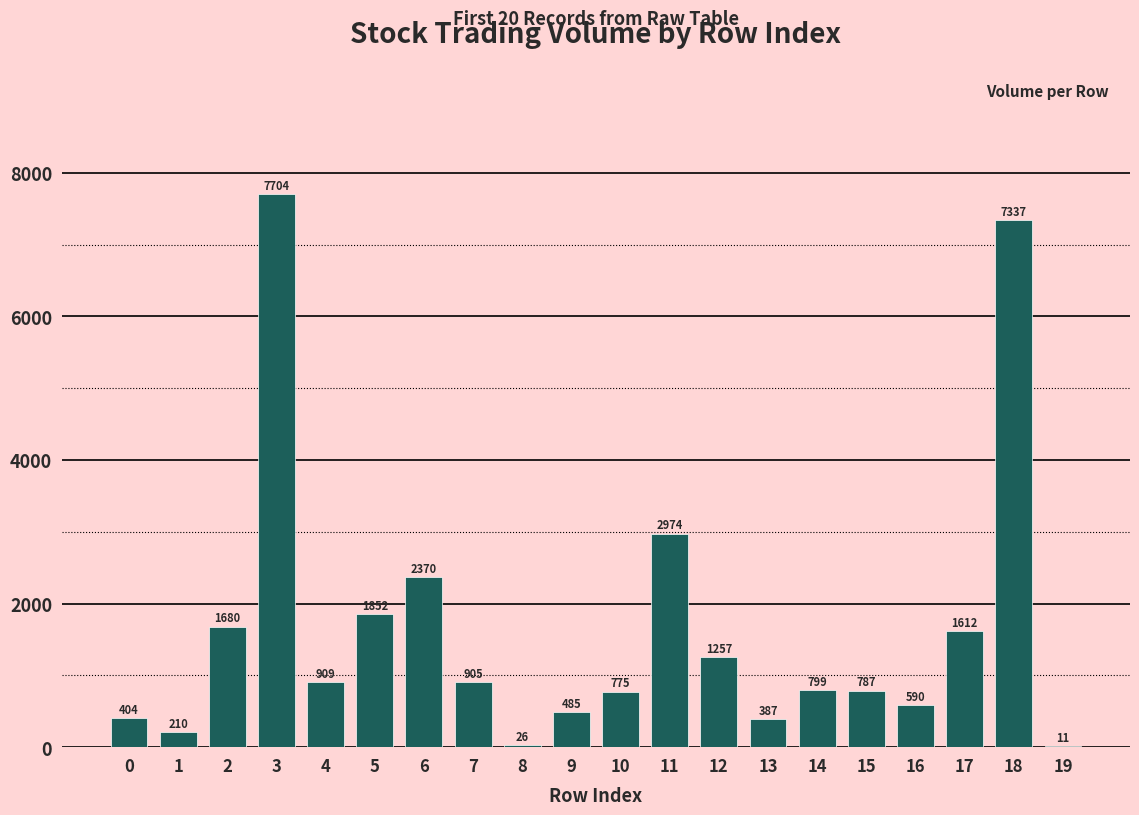

The chart shows a value of 1680.0 at 2. True or false?

True